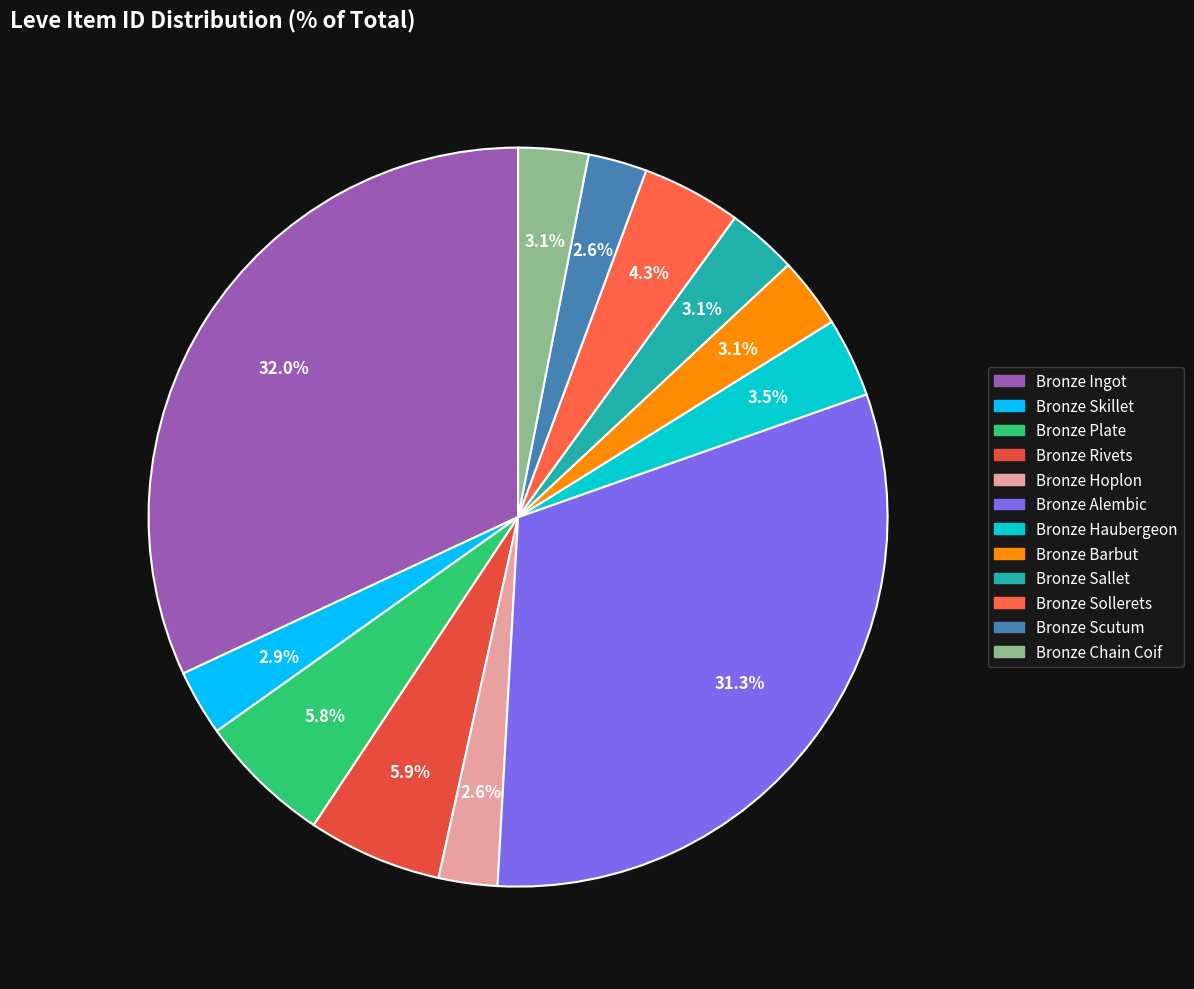

To the nearest percent, what is the difference between the largest and smallest slice percentages?

29%